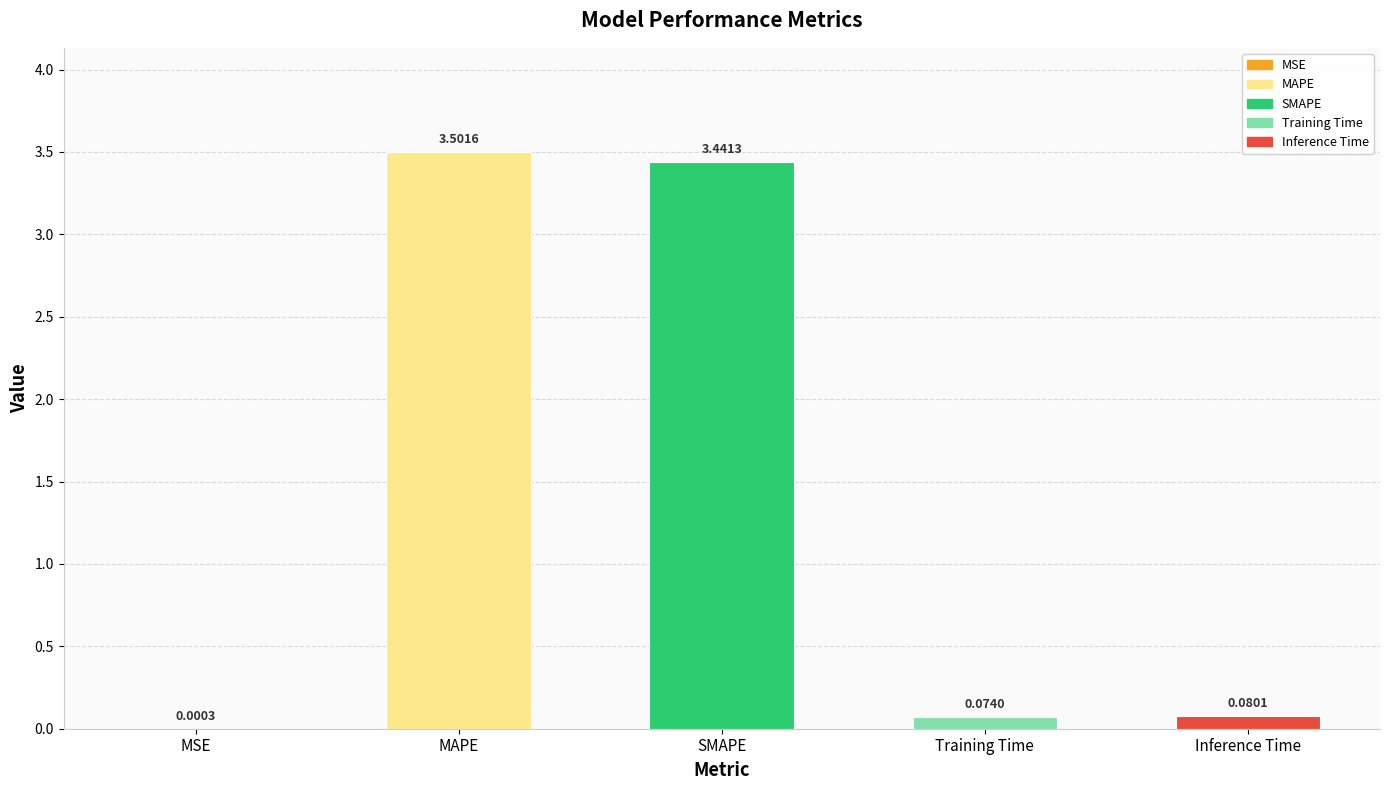

What is the change in value from MSE to Inference Time?

+0.1